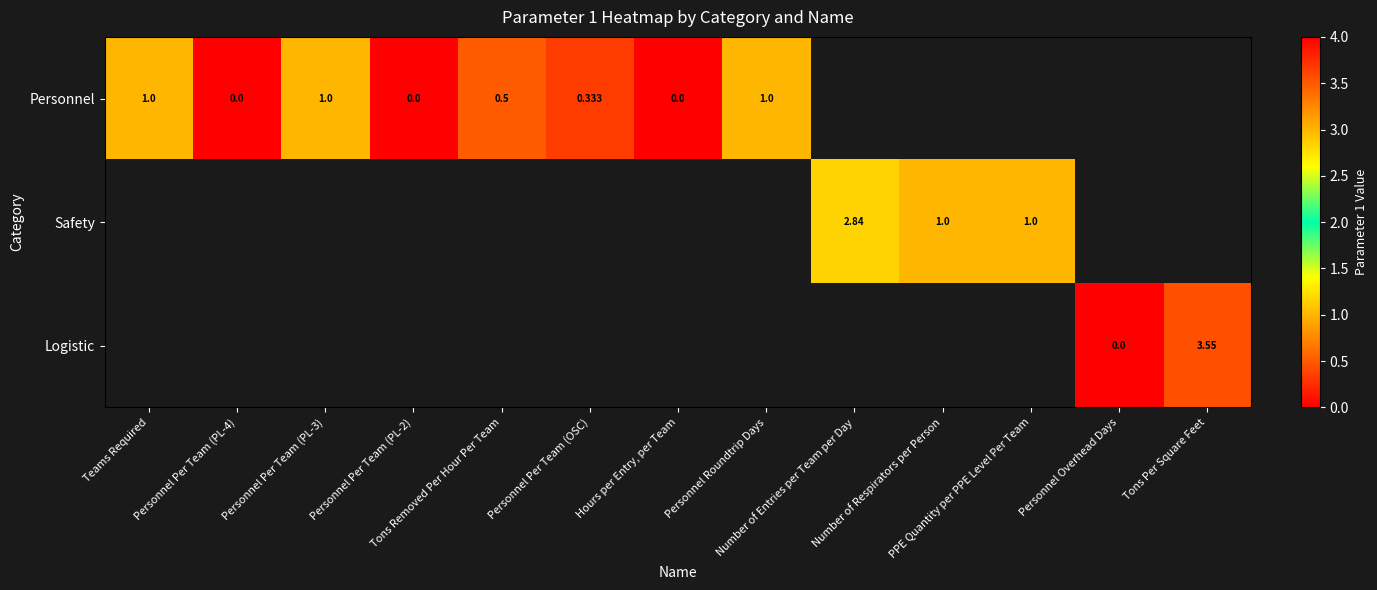

Is the value of Logistic at Personnel Overhead Days greater than the value of Safety at Number of Entries per Team per Day?

No